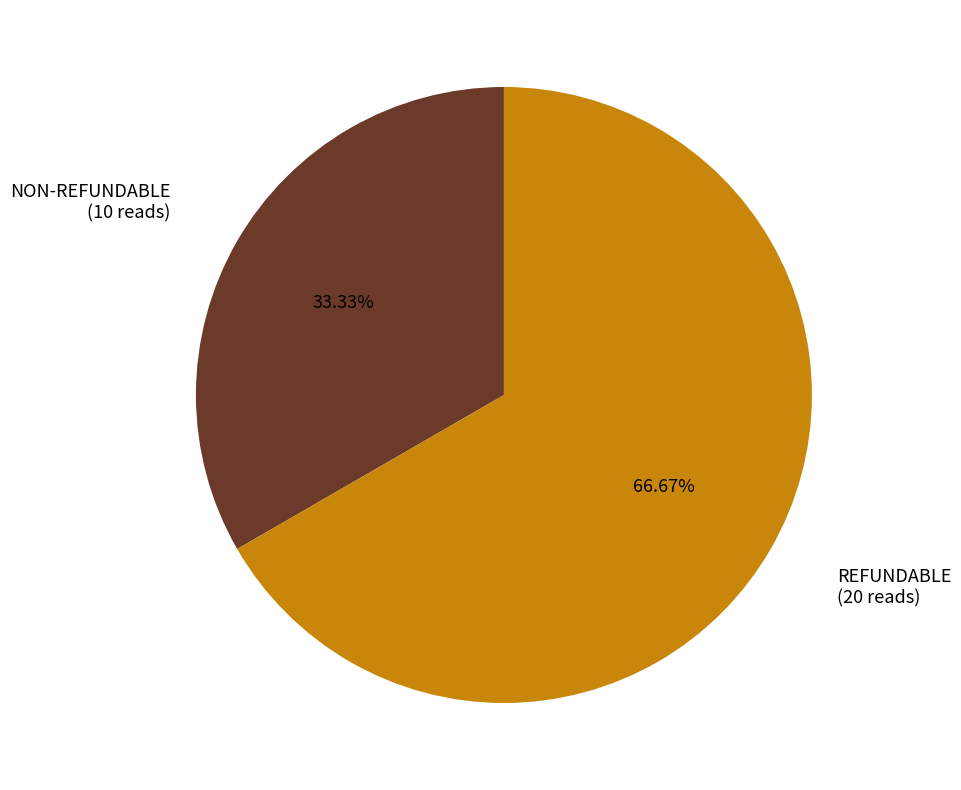

How many segments does this pie chart have?

2